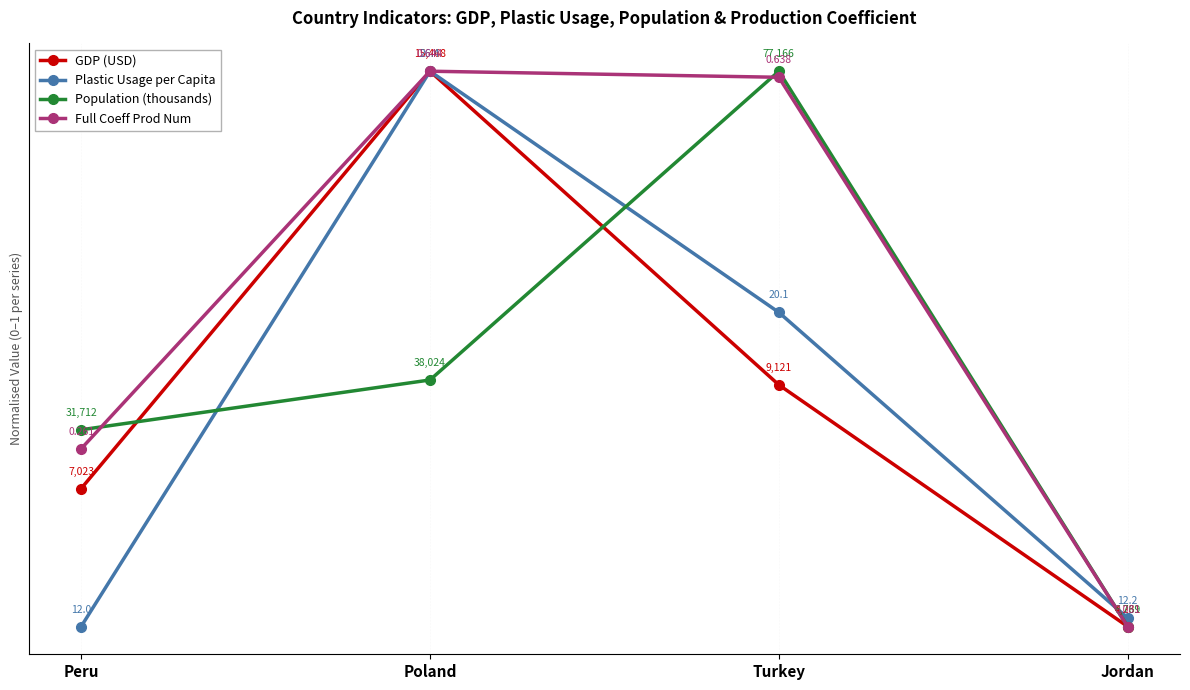

How many data points does each series have?

4